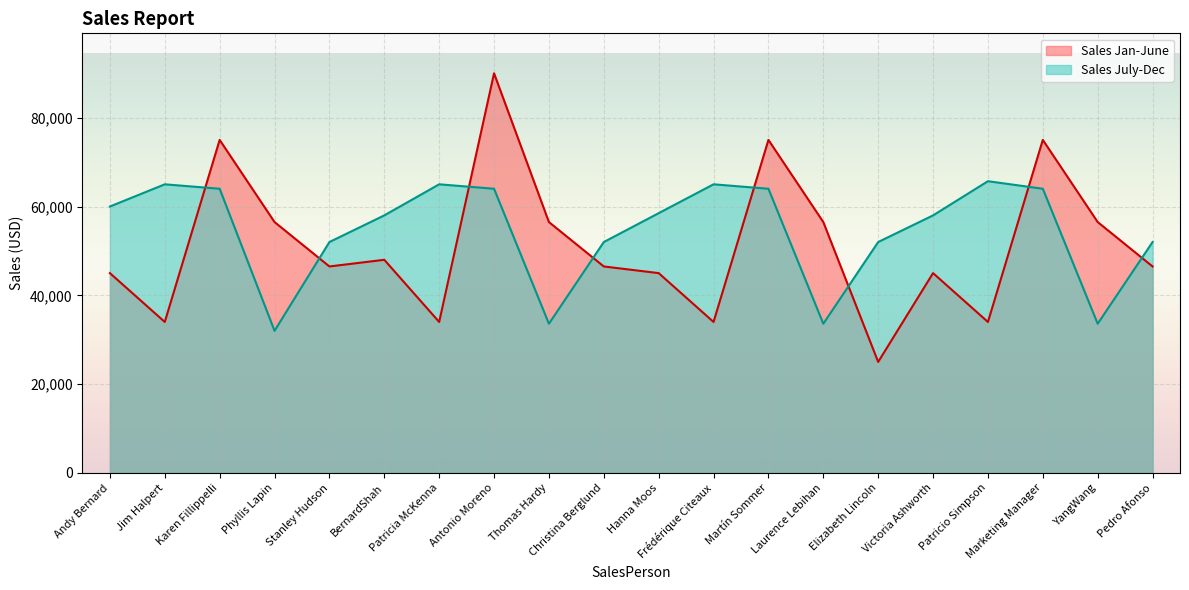

What is the difference between the maximum and minimum values in the Sales Jan-June series?

65000